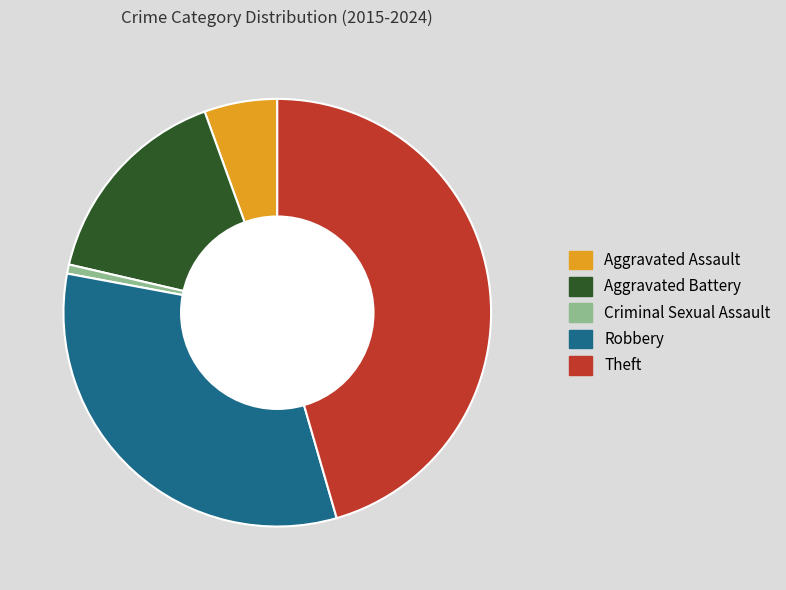

Does Aggravated Battery represent more than half of the total?

No